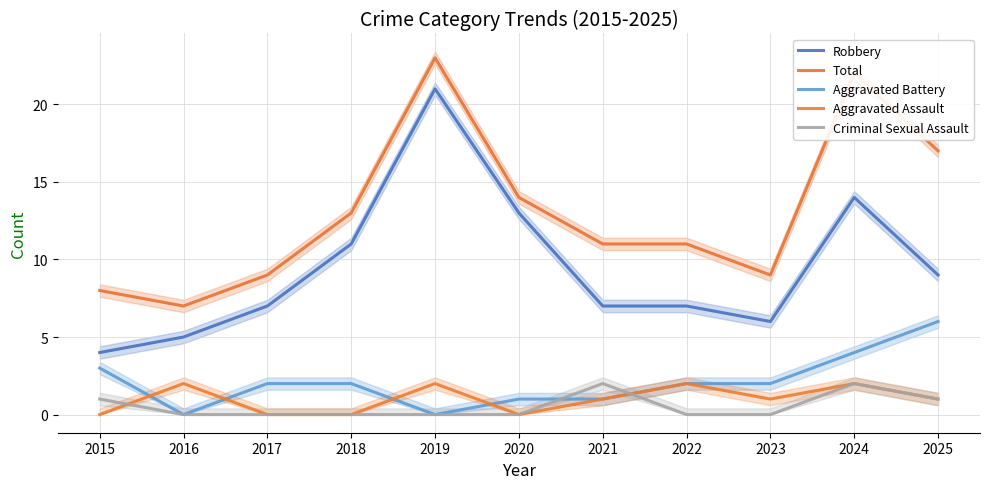

True or false: Robbery and Aggravated Battery cross at least once.

False